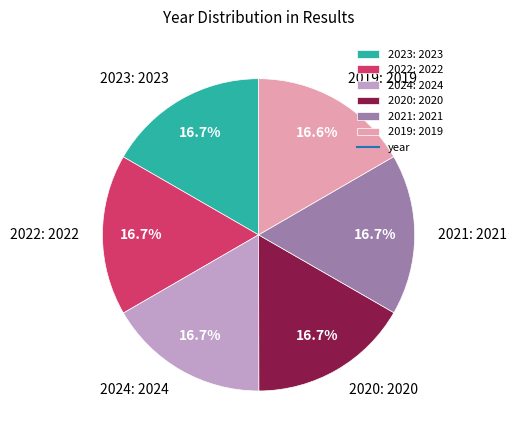

Is 2022: 2022 the majority of the pie?

No